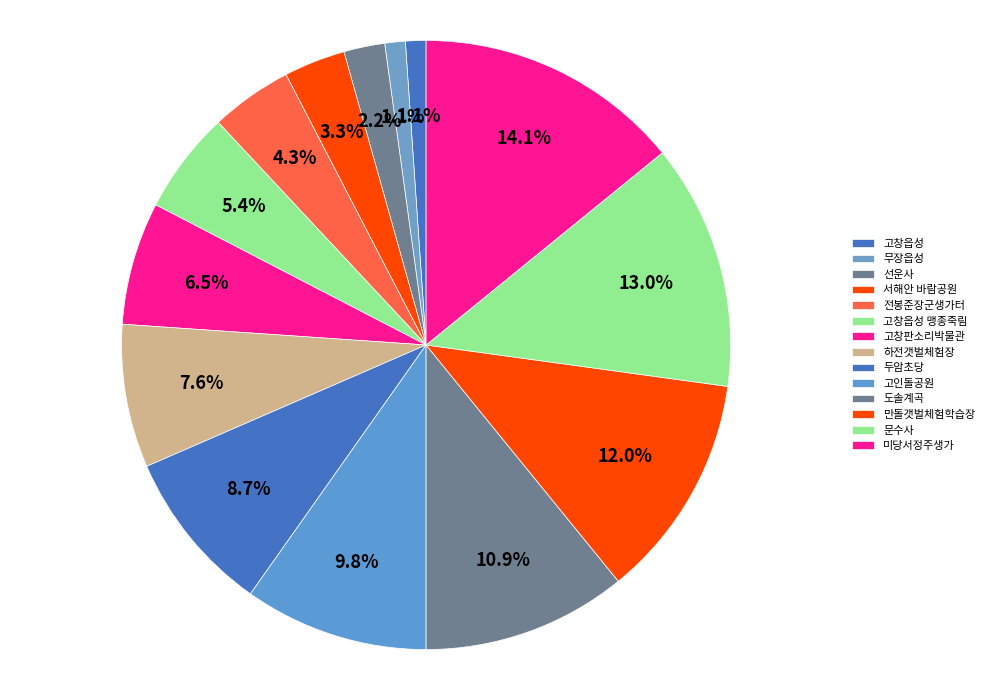

What is the ratio of the value at 선운사 to the value at 두암초당?

0.2